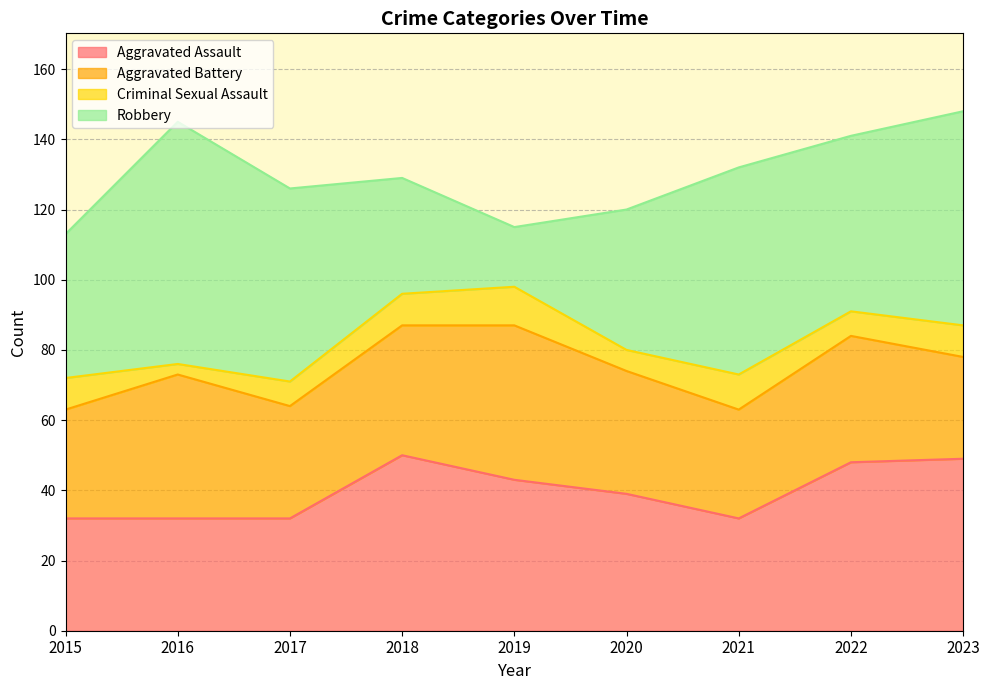

Count the number of categories in the chart.

9